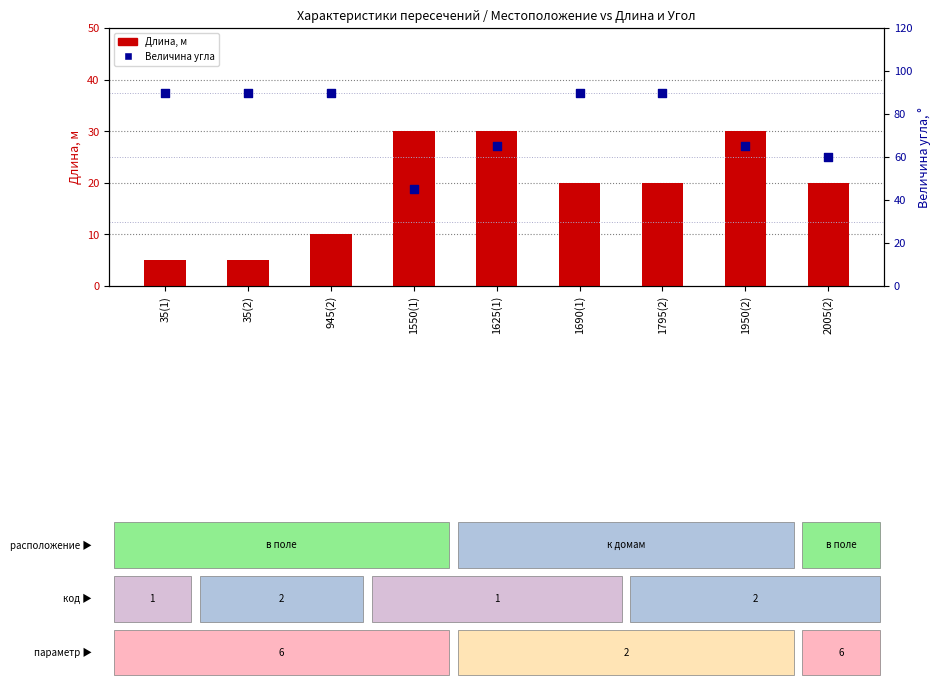

What are all the series names shown in the legend?

Длина, м, Величина угла